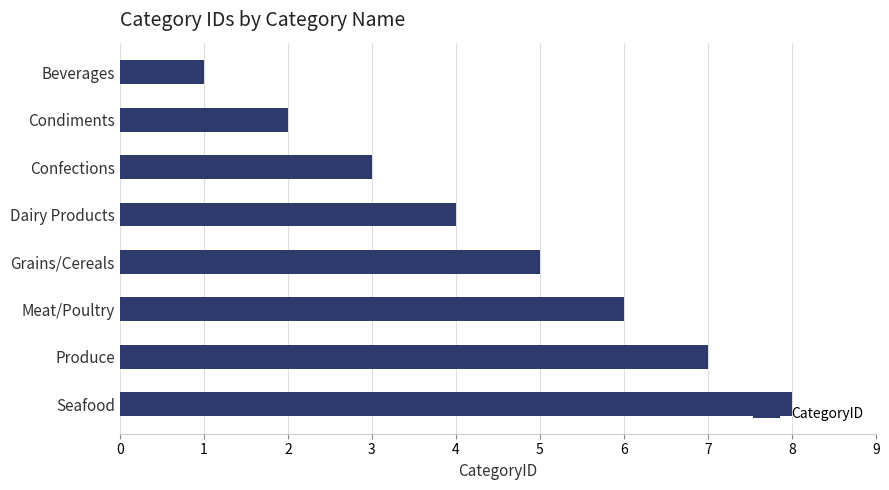

Read the value at Meat/Poultry.

6